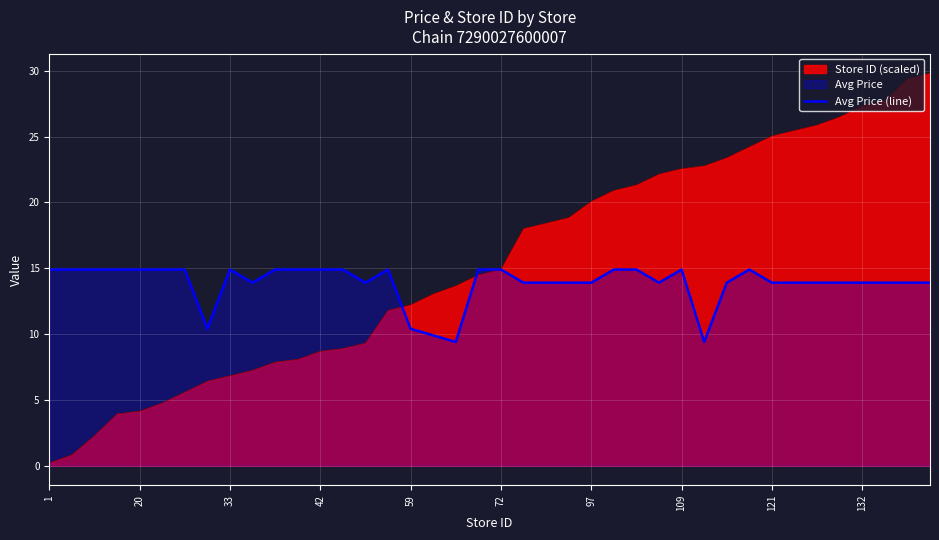

Rank the series by their maximum value, from highest to lowest.

Store ID (scaled), Avg Price (line)